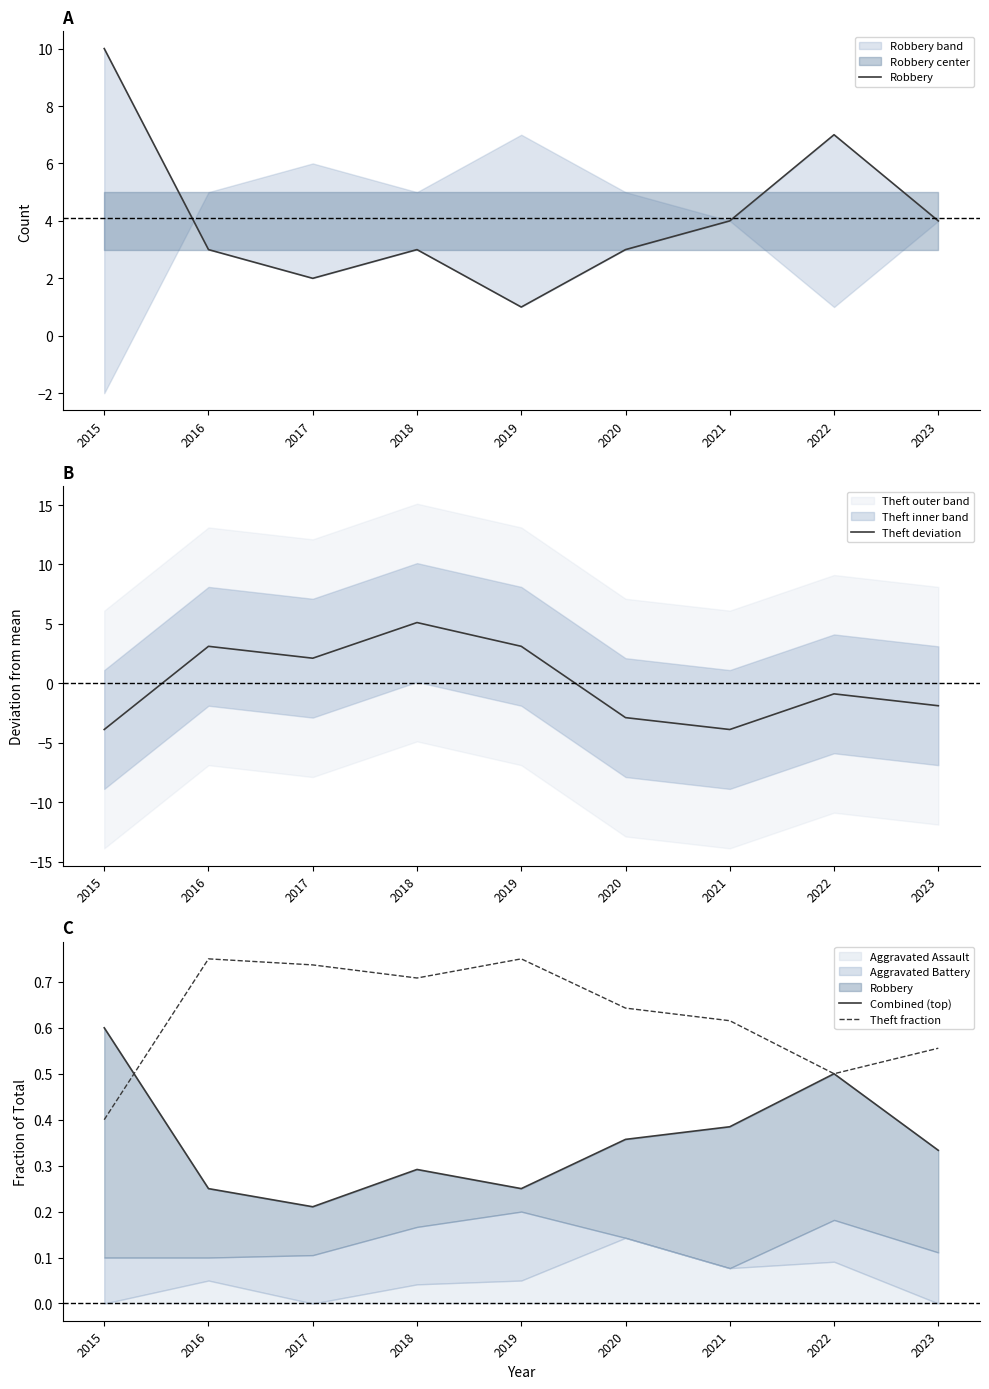

What is the average value of the Robbery series?

4.1